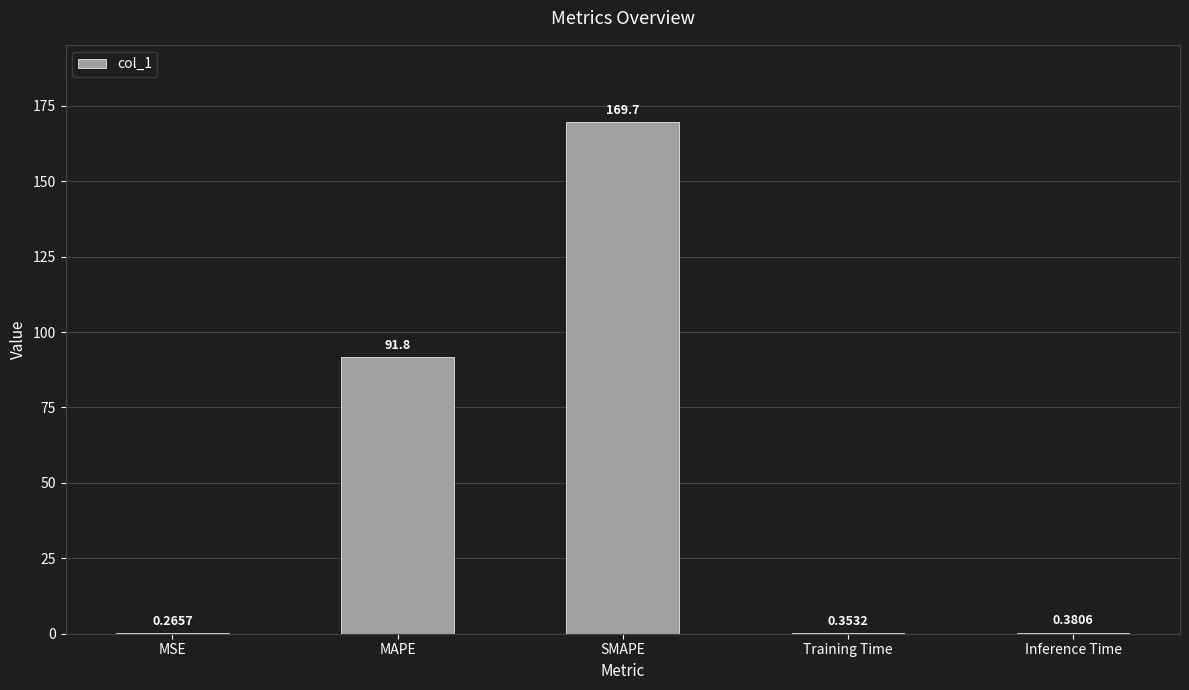

What is the sum of all values?

262.5